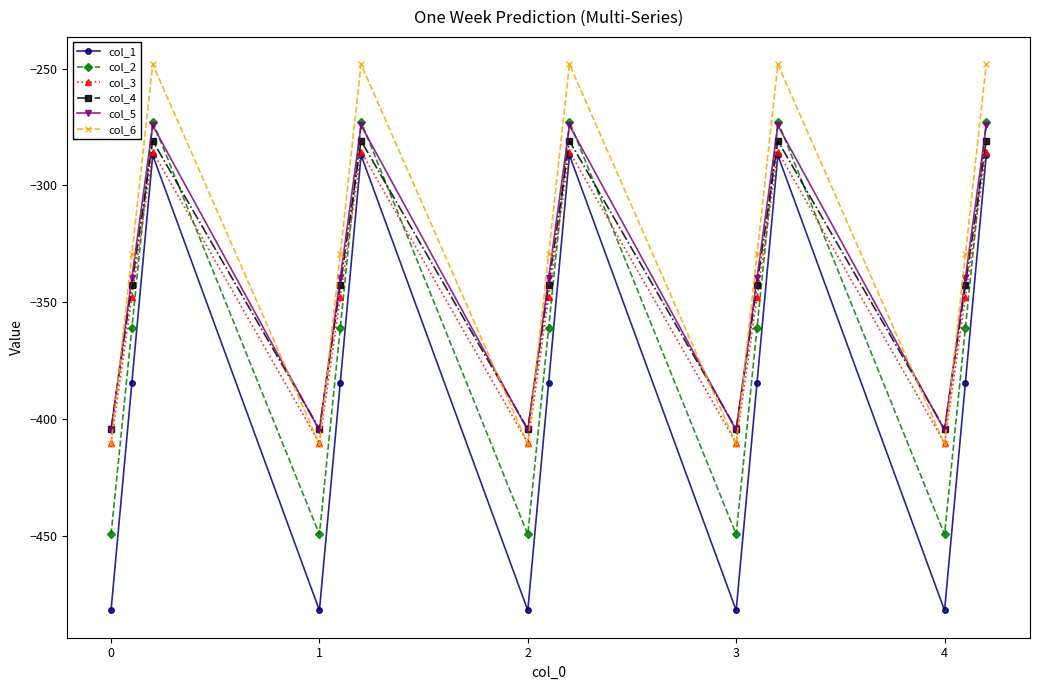

True or false: col_4 and col_3 intersect in this chart.

False